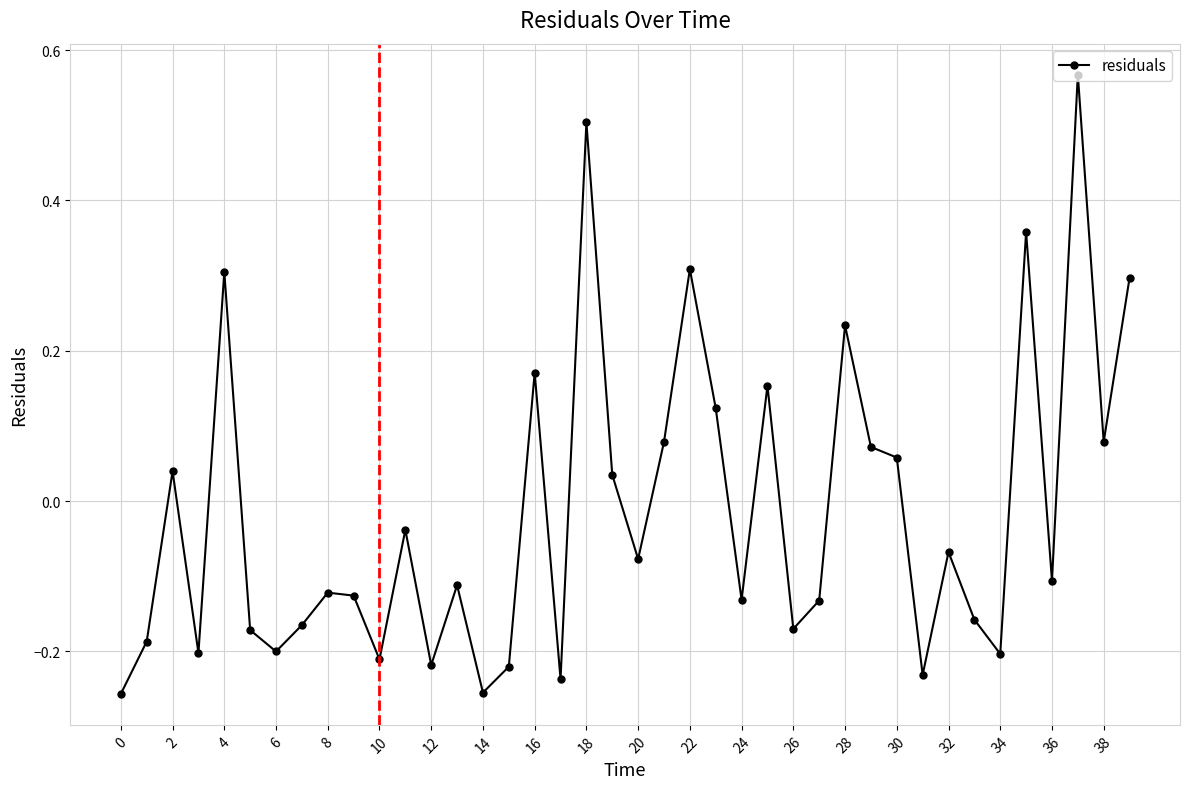

Is this an area chart (filled region under the line)?

No